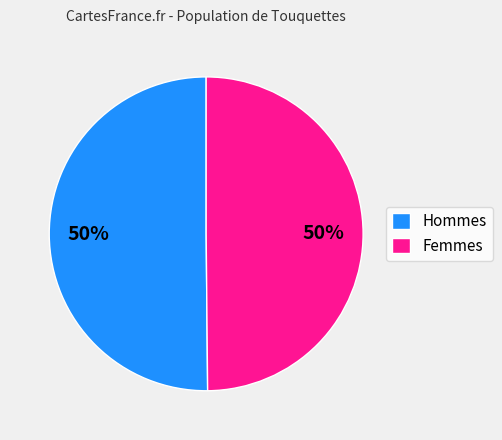

Is the sum of Femmes and Hommes greater than half?

Yes